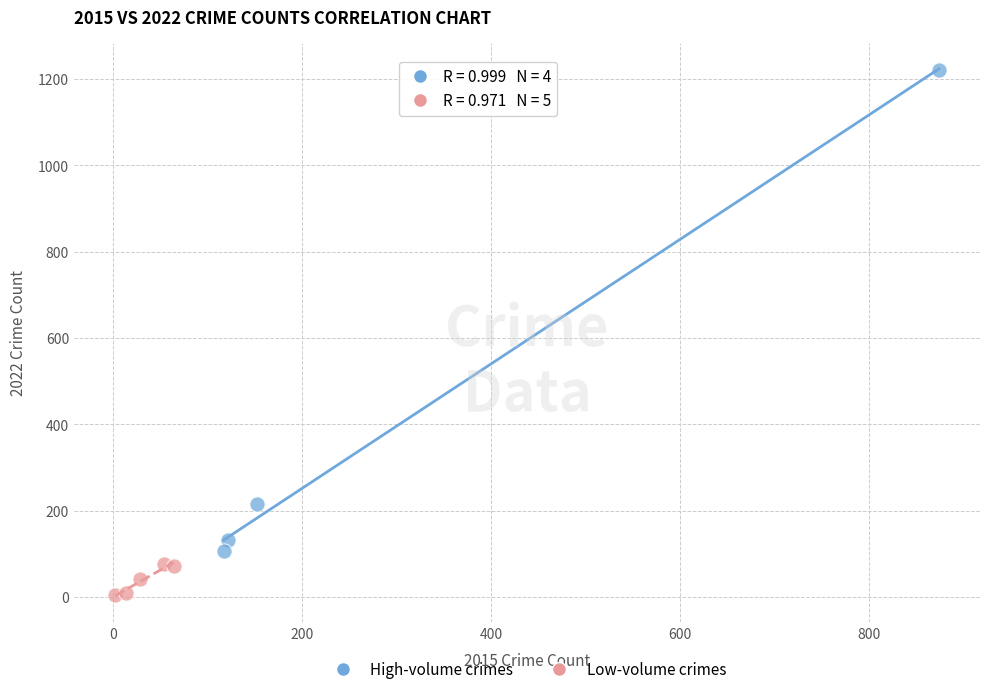

Which series contains the highest Y value?

High-volume crimes